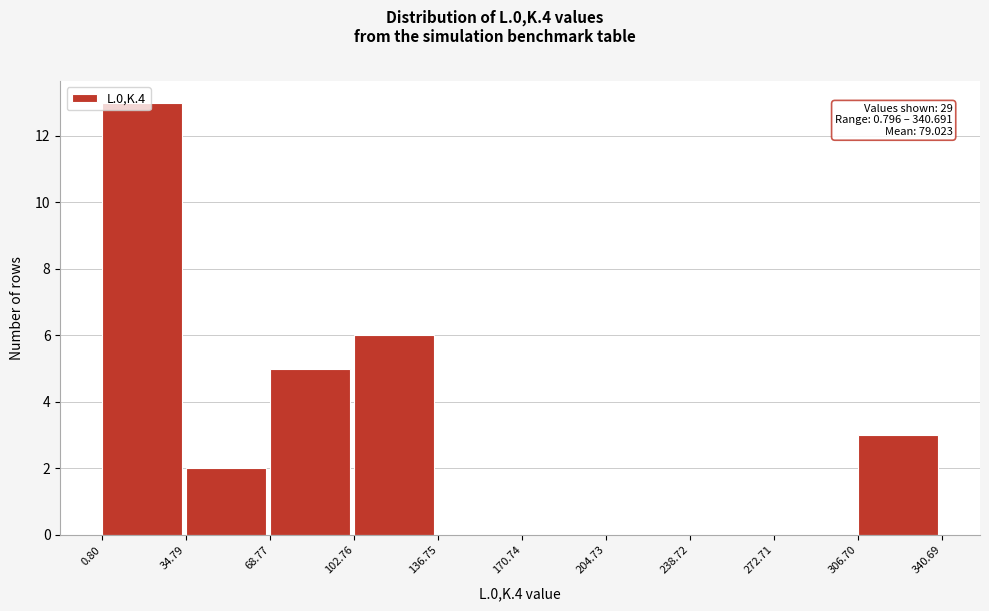

Over which range of the x-axis is the bar tallest?

0.80 to 34.79